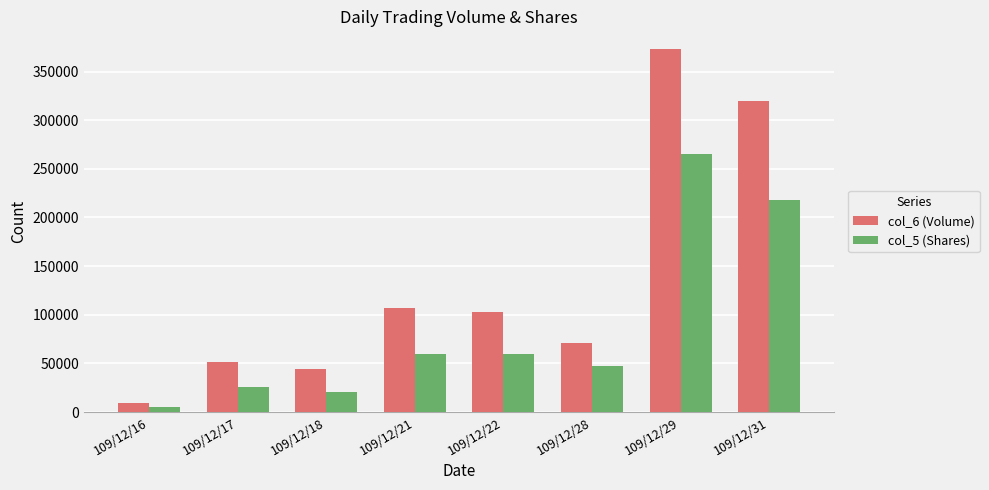

Which series has the widest spread of values?

col_6 (Volume)